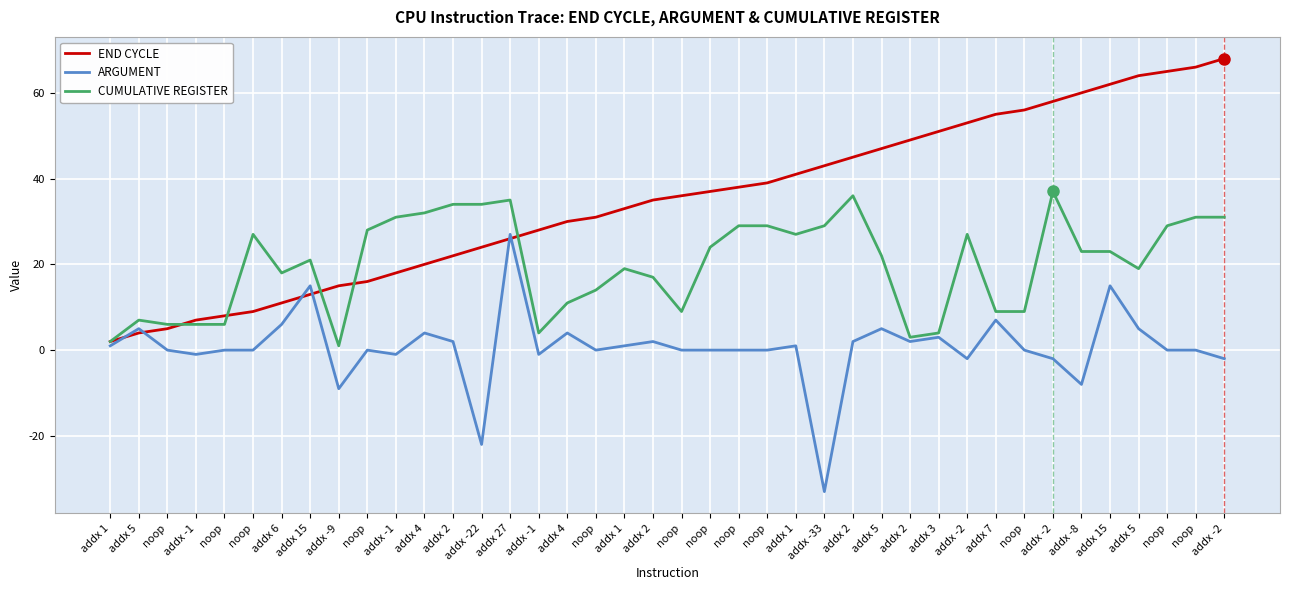

Where is the first local maximum for CUMULATIVE REGISTER?

addx 5